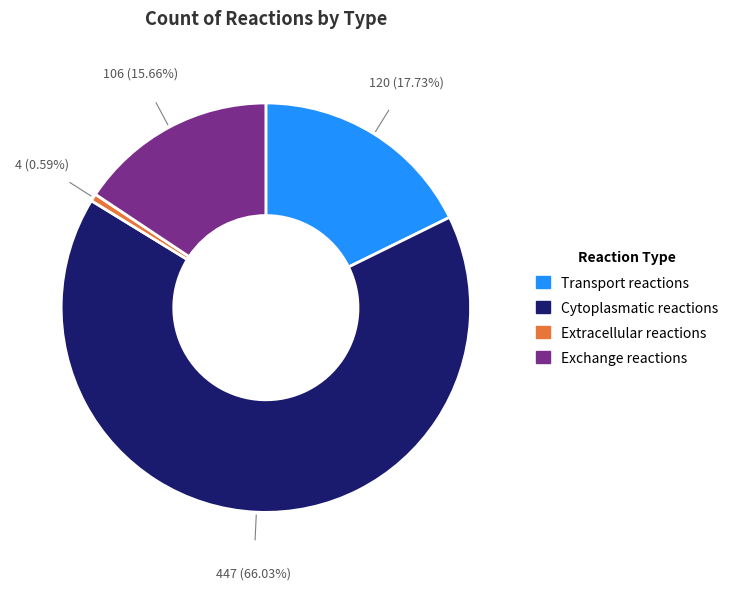

Is the sum of Exchange reactions and Transport reactions greater than half?

No